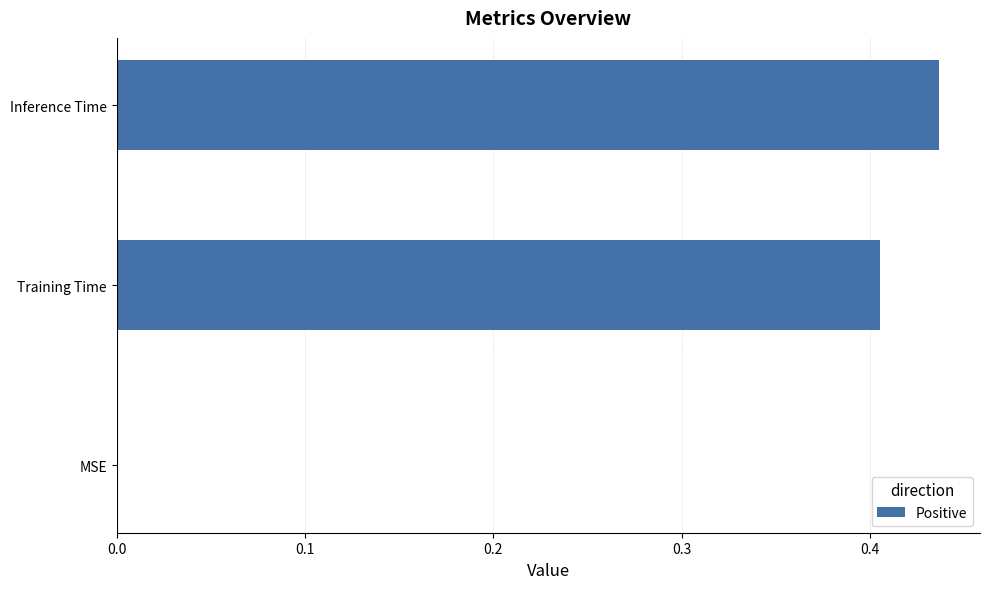

Reading right to left, list all the values displayed in this chart.

Inference Time=0.4	Training Time=0.4	MSE=0.0